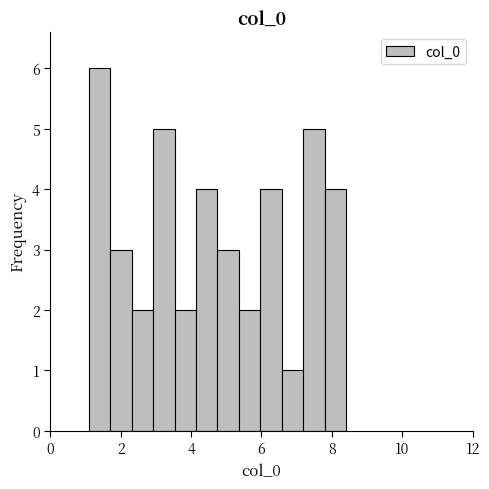

Around what value on the x-axis is the tallest bar? Give the approximate position of its centre, as read against the axis.

1.4